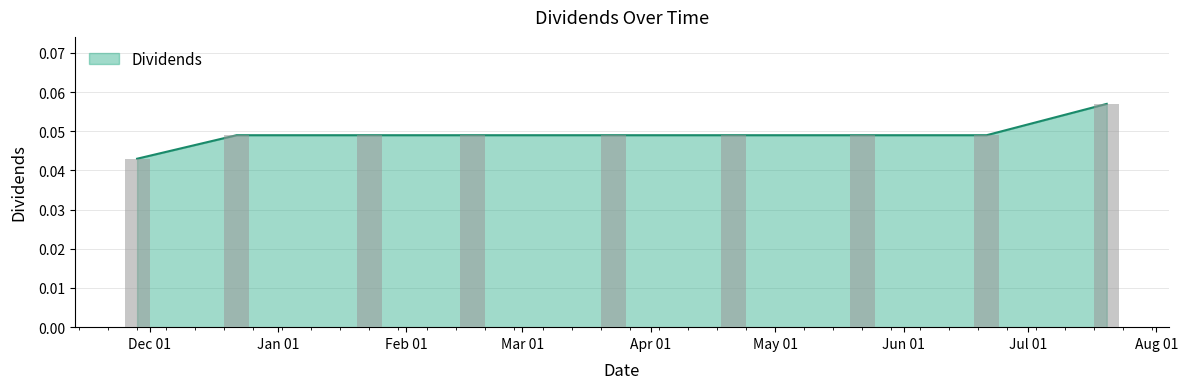

What is the value of the 9th bar from the left?

0.1